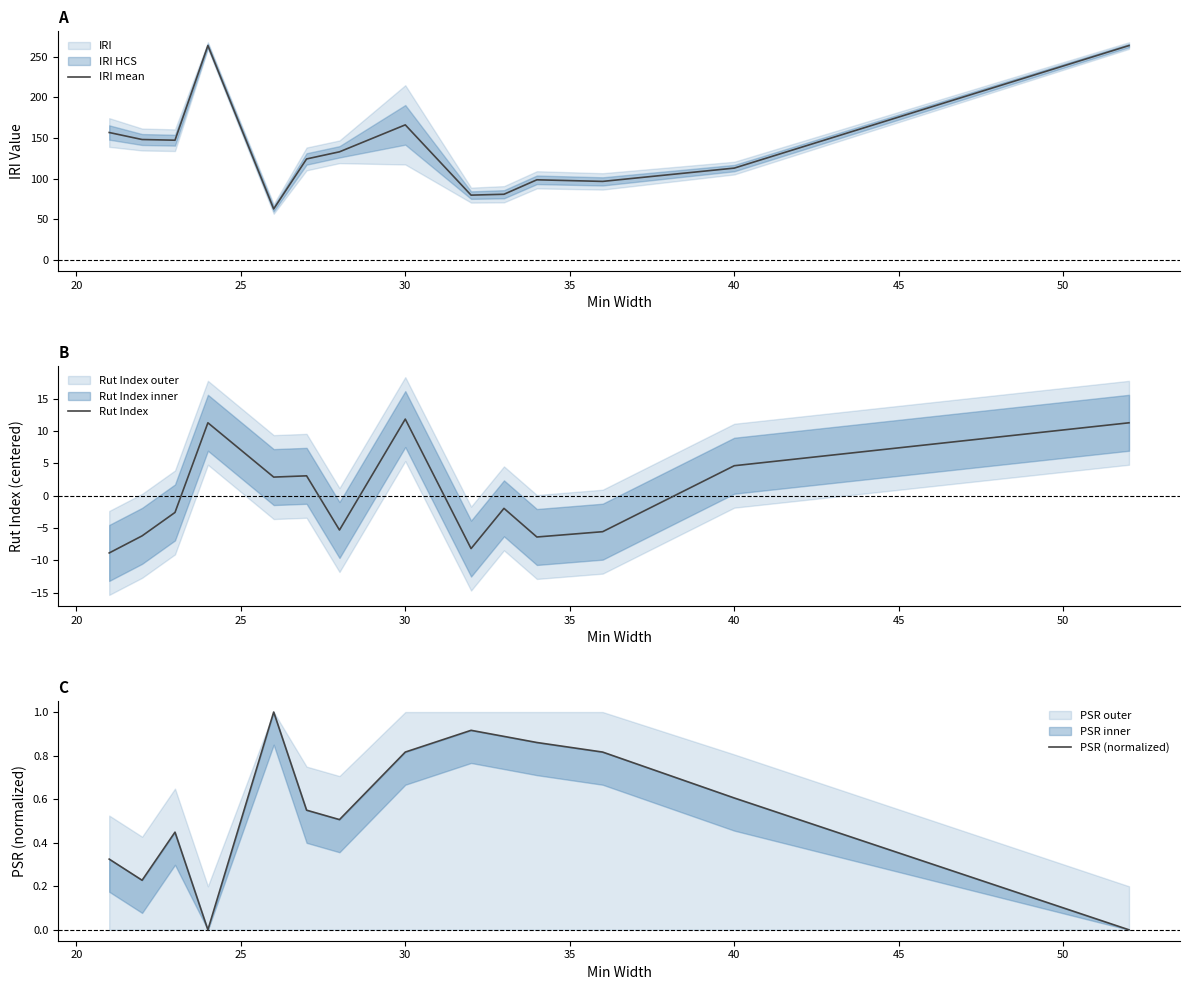

Where is IRI mean nearest to the value 163?

30